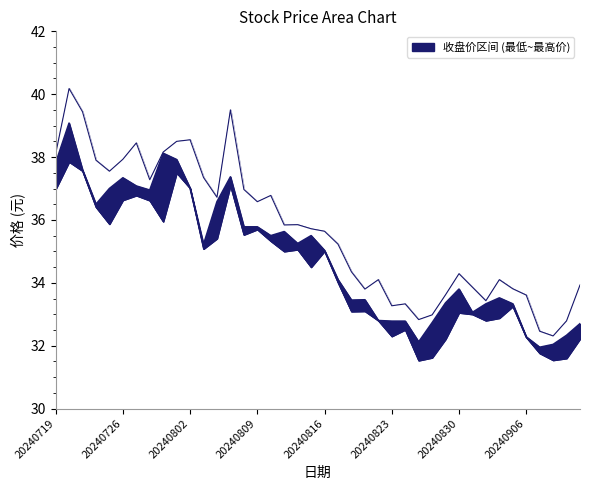

True or false: 收盘价 and 最低价 cross at least once.

False